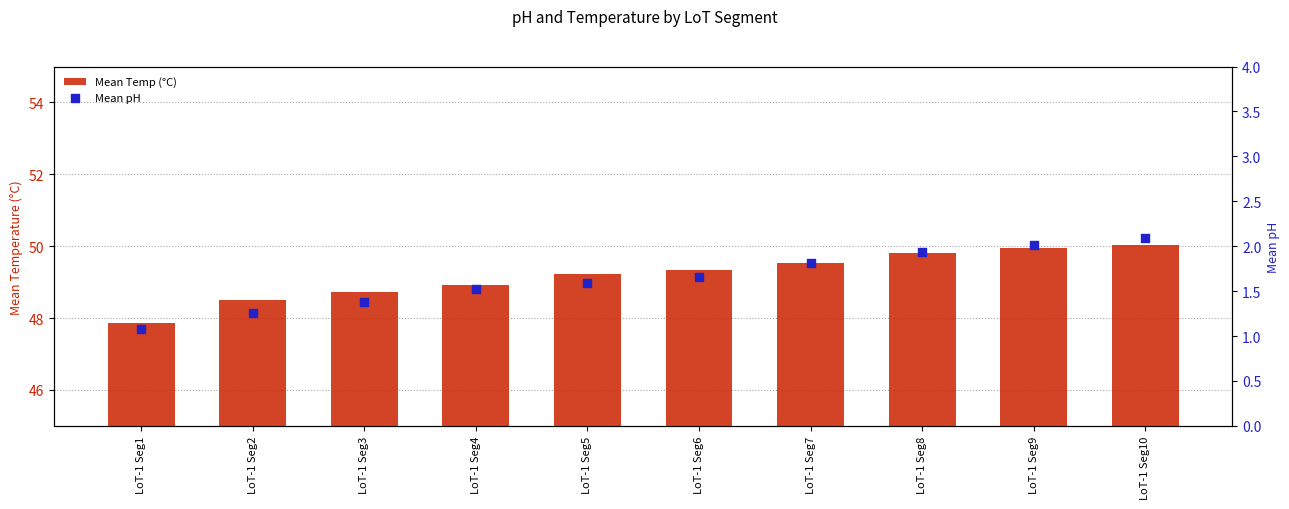

Which series has the largest Y range (max minus min)?

Mean Temp (°C)